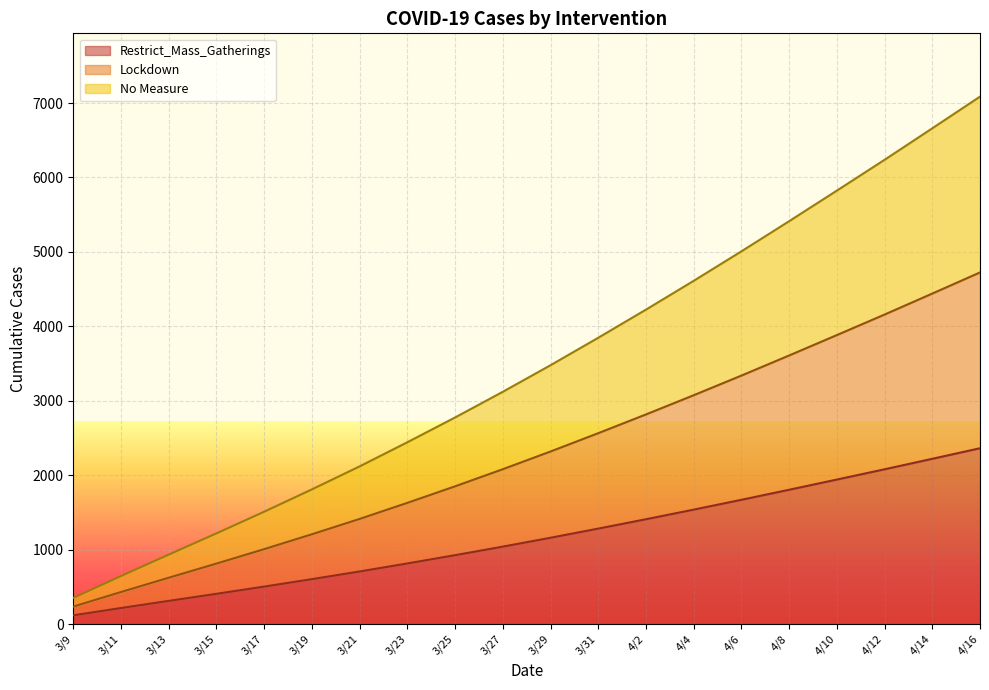

How many lines are shown in the chart?

3